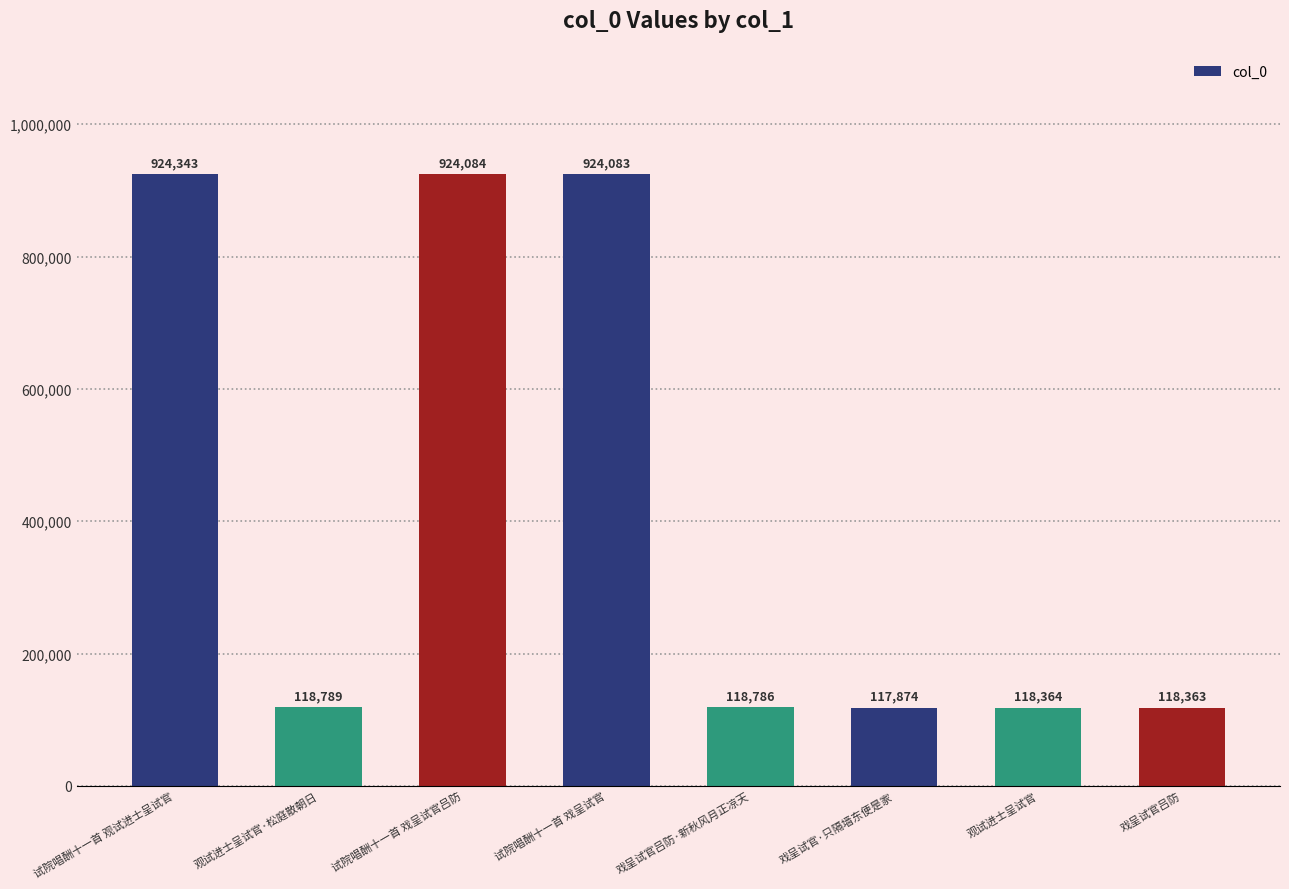

Which category has the lowest value across all series?

戏呈试官·只隔墙东便是家